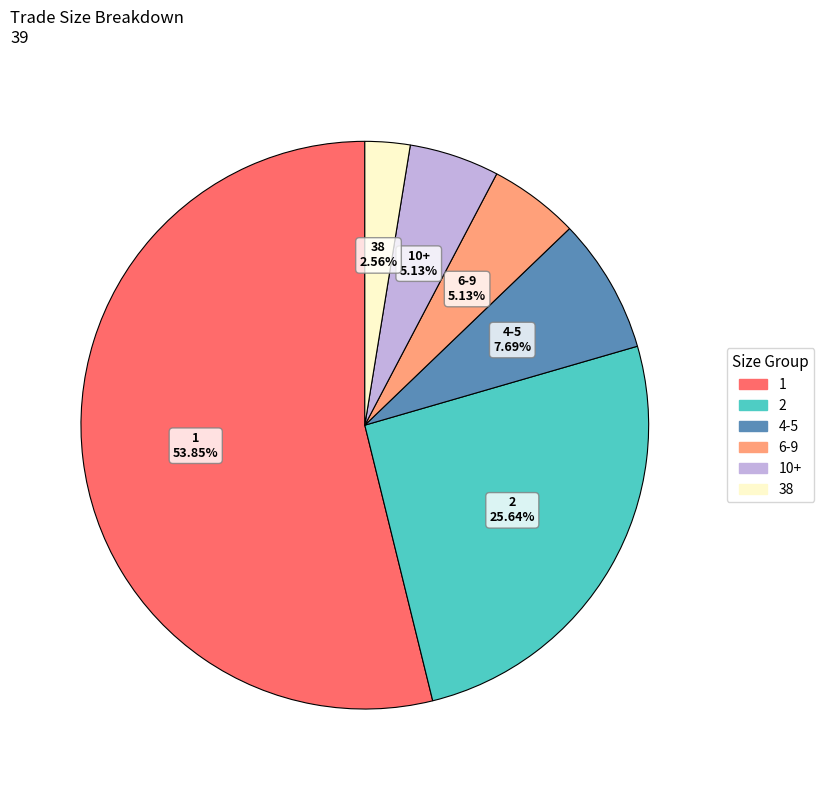

Is there any slice that represents more than half of the pie?

Yes